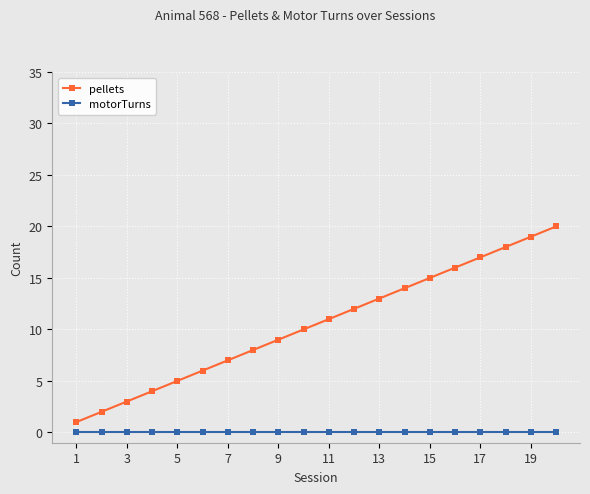

What is the maximum value shown in the chart?

20